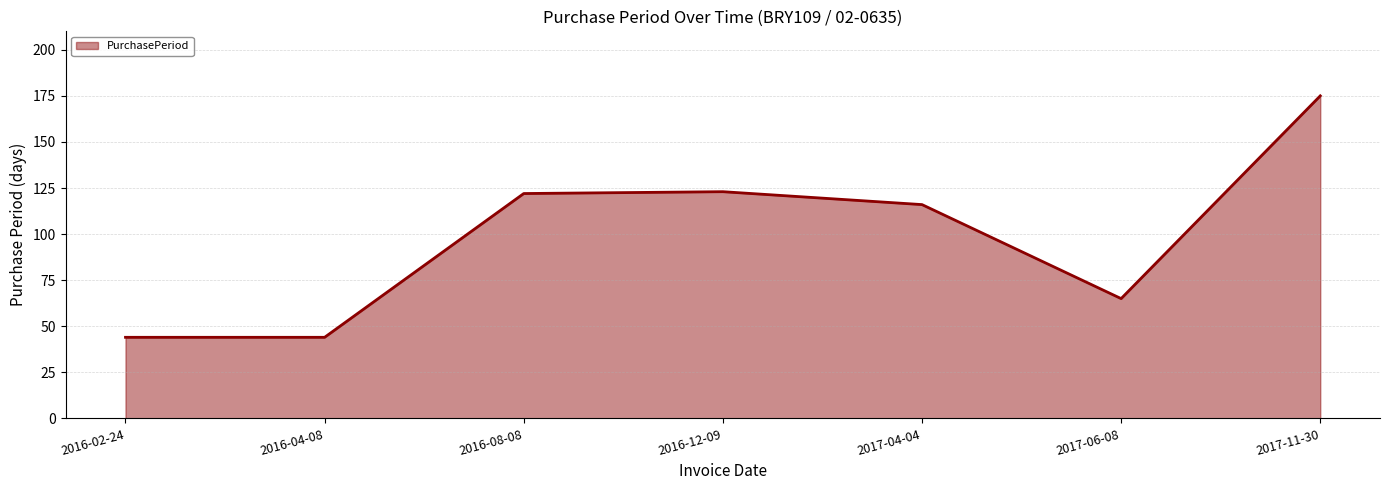

Where is the data nearest to the value 109?

2017-04-04